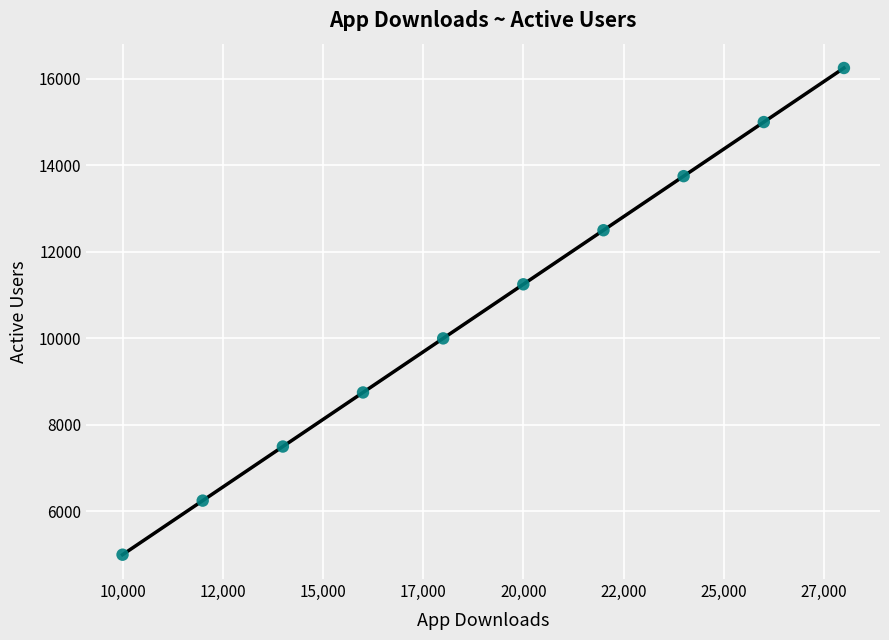

What is the range of X values (max minus min)?

18000